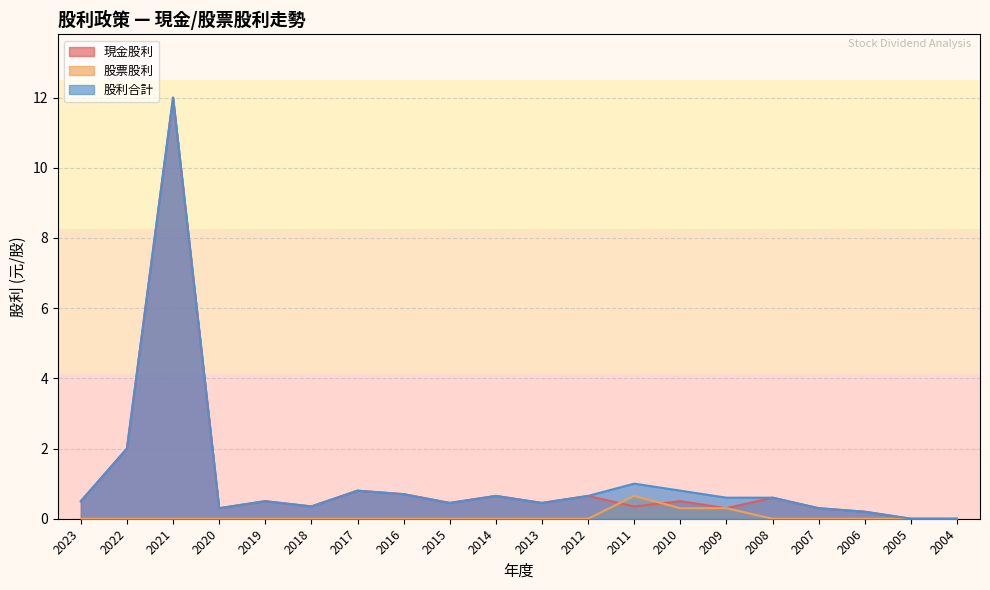

The 股票股利 series shows -0.3 at 2022. True or false?

False